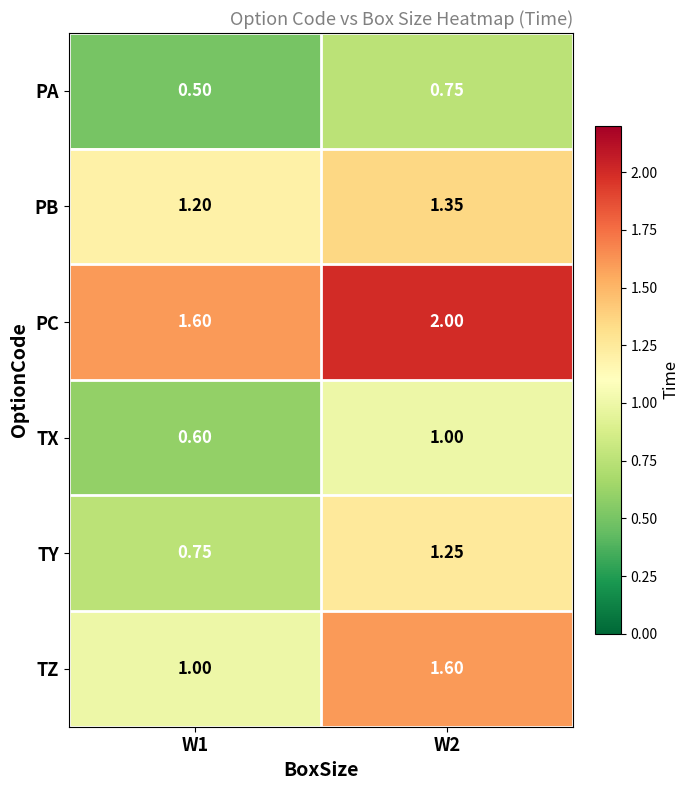

Between W1 and W2, which series saw the biggest shift?

TZ